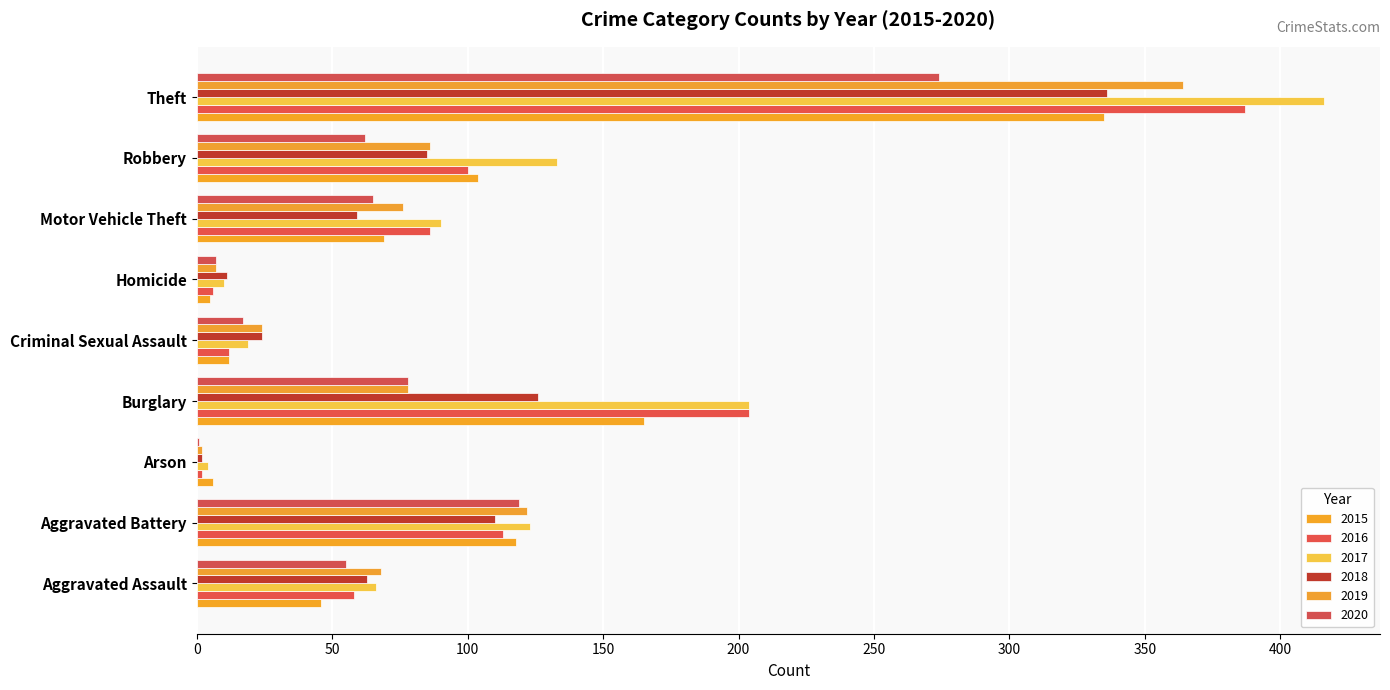

The value of 2018 at Homicide is 11. True or false?

True